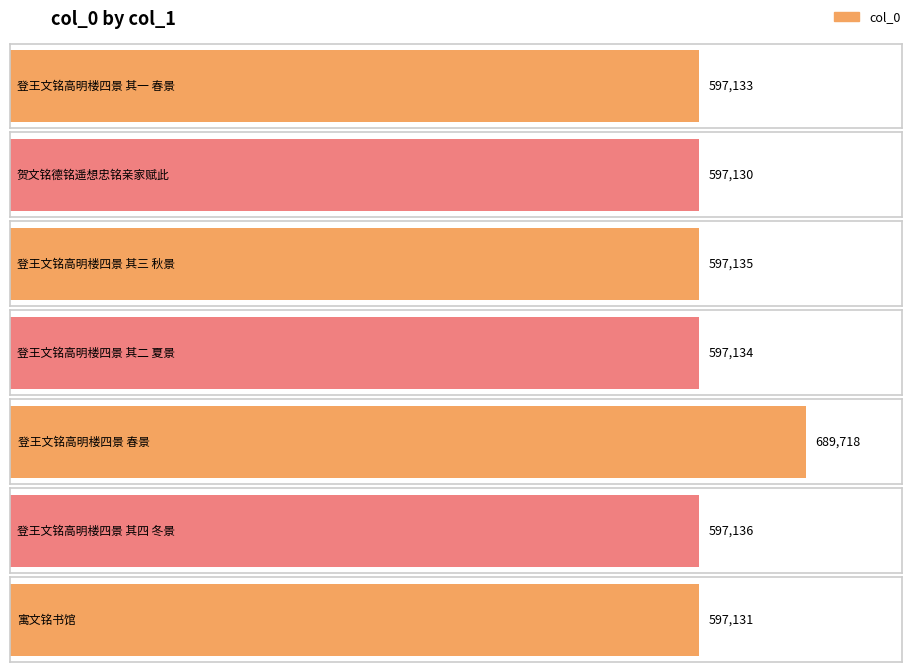

What is the value of the 4th bar from the left?

597134